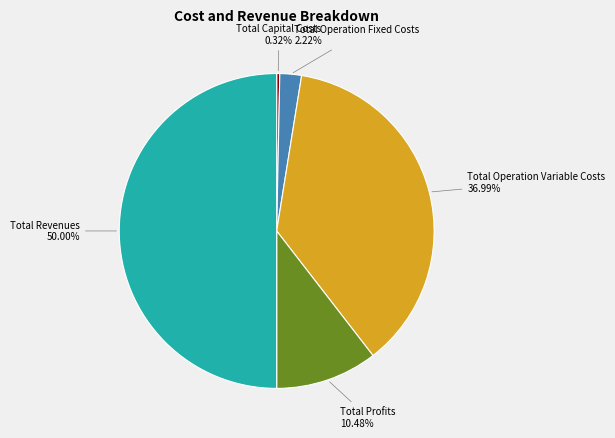

How many segments does this pie chart have?

5